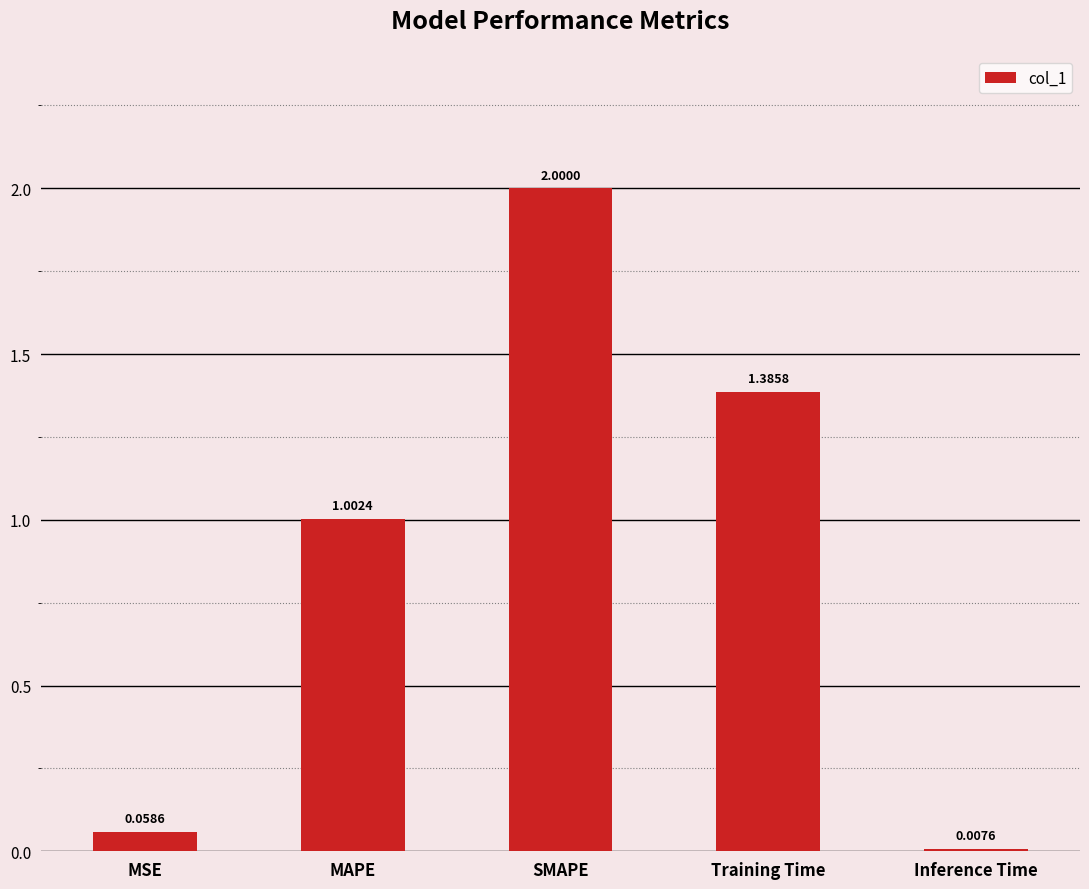

List the labels in order of value, largest first.

SMAPE, Training Time, MAPE, MSE, Inference Time